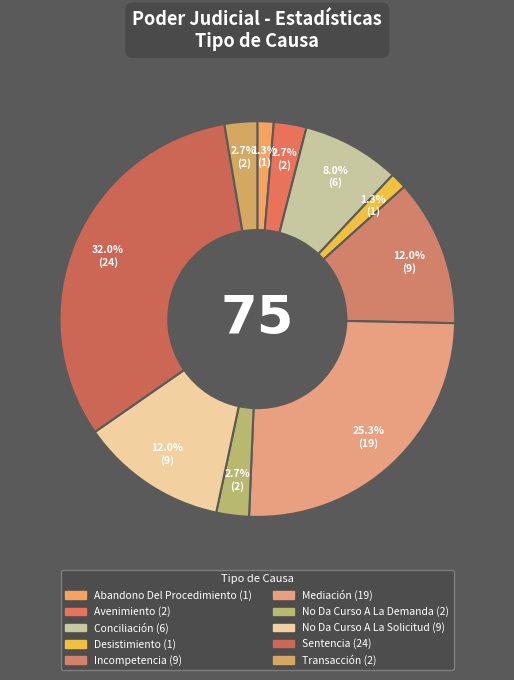

Count the number of slices in the pie.

10